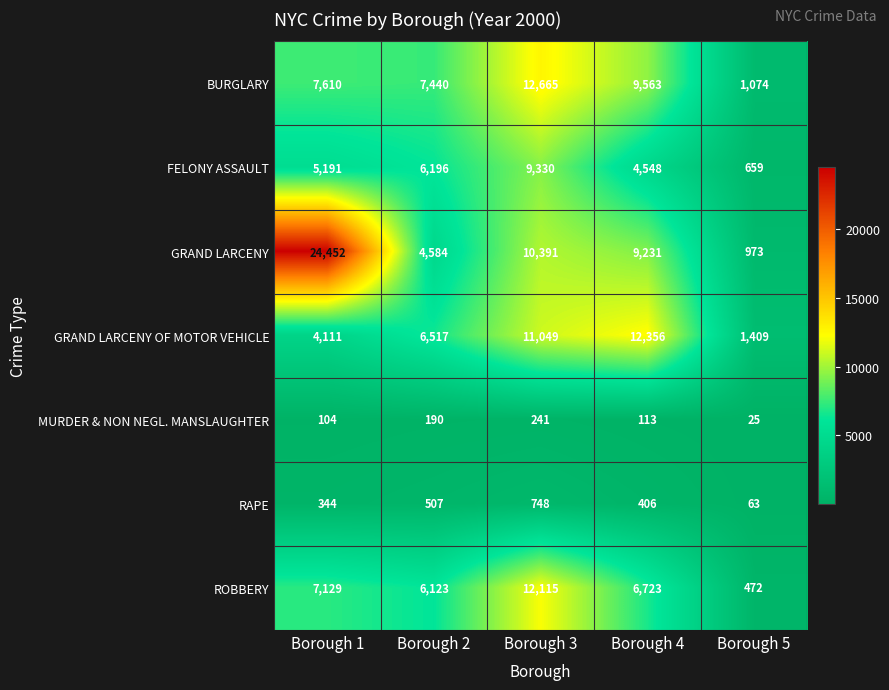

What is the sum of all GRAND LARCENY values?

49631